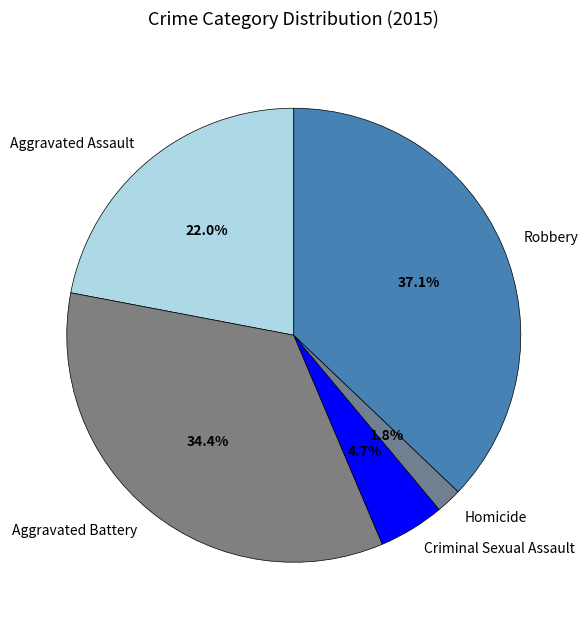

What is the largest slice in the pie chart?

Robbery